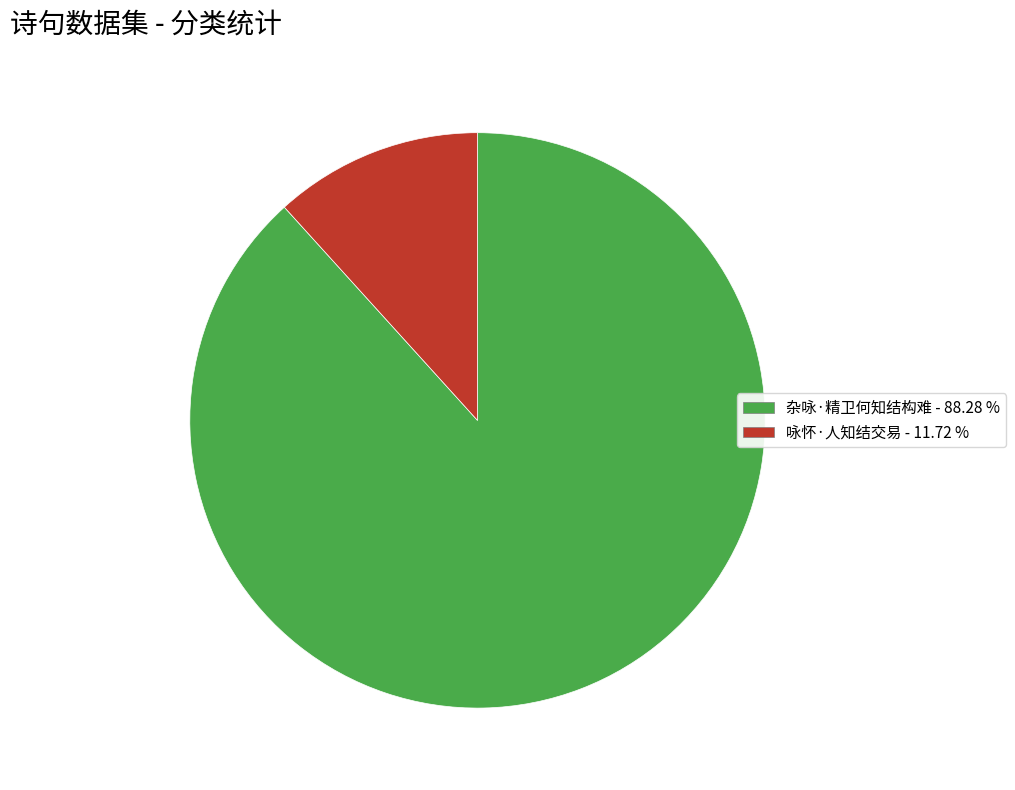

Do 咏怀·人知结交易 and 杂咏·精卫何知结构难 together represent more than half of the pie?

Yes